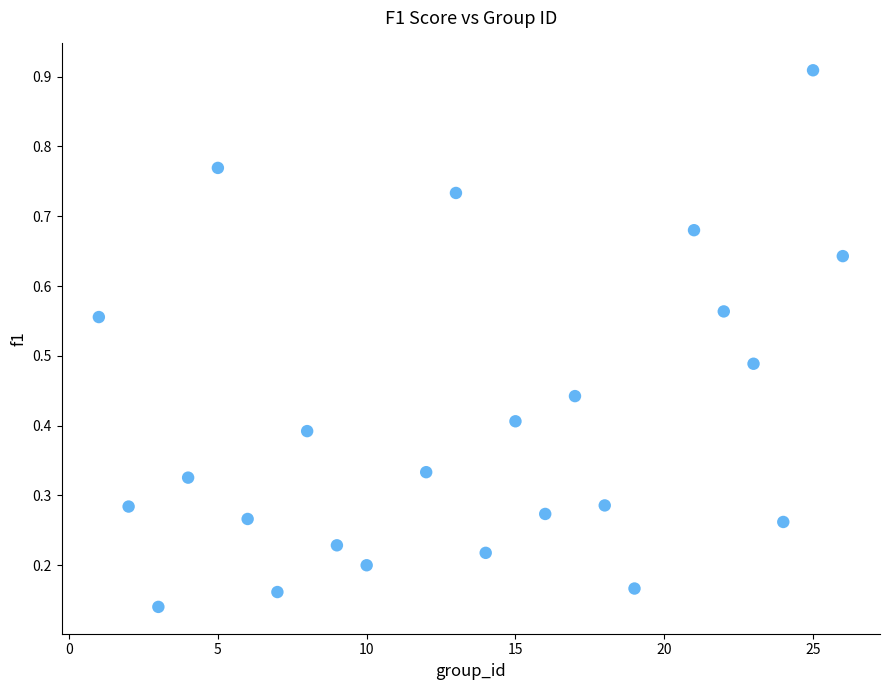

What is the range of X values (max minus min)?

25.0